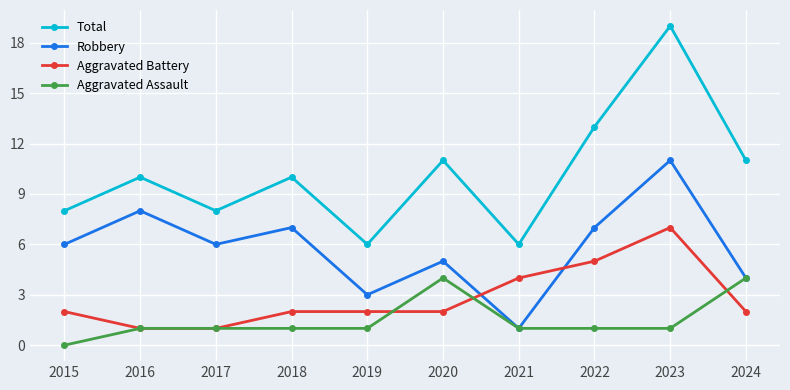

The Robbery series shows 13 at 2016. True or false?

False